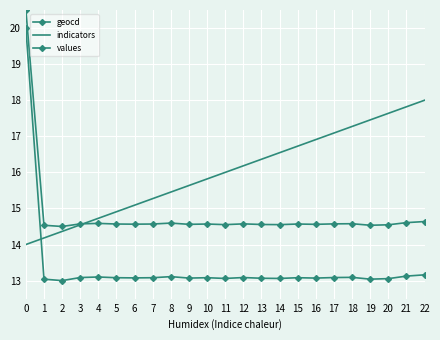

How many times do indicators and values cross each other?

1